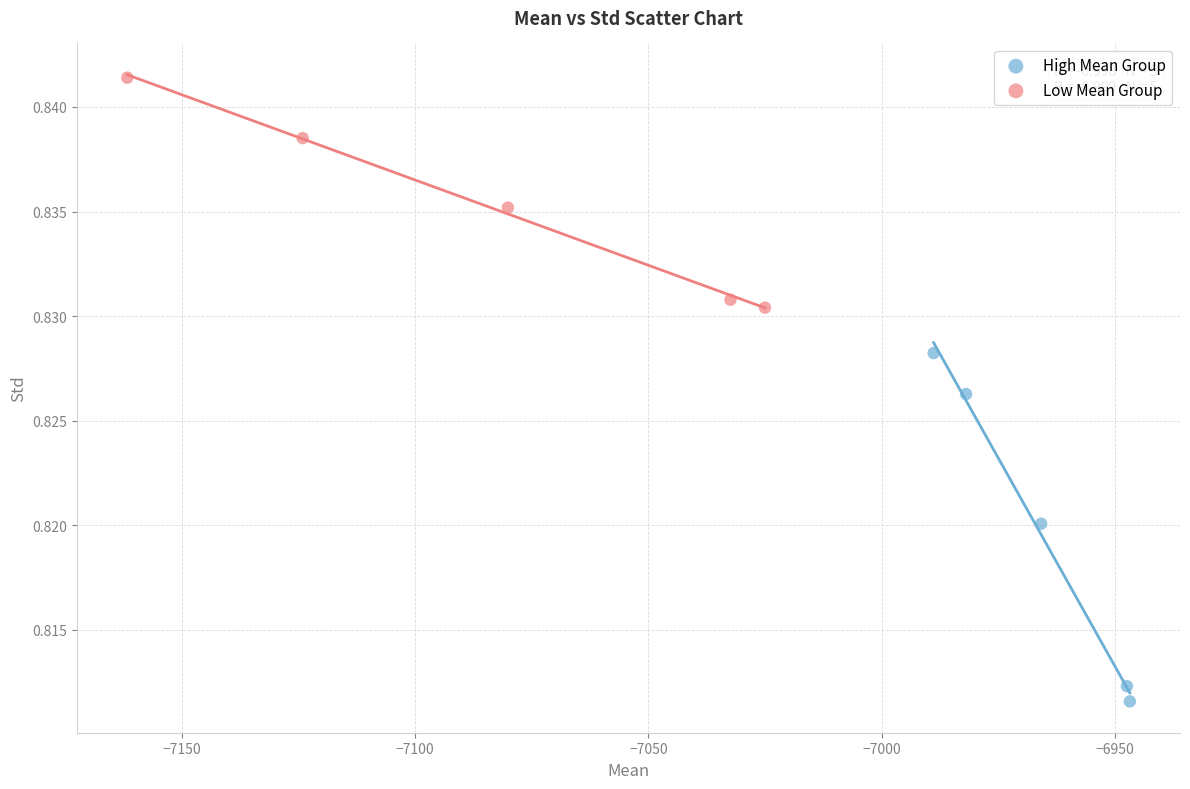

Which series contains the highest Y value?

Low Mean Group